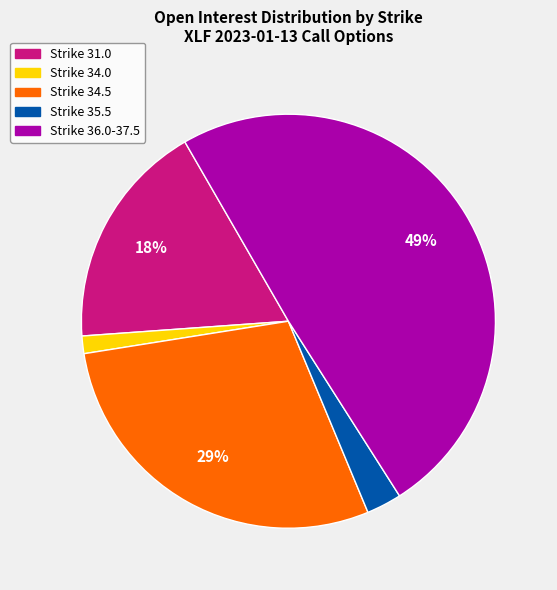

To the nearest percent, what is the average slice percentage?

20%